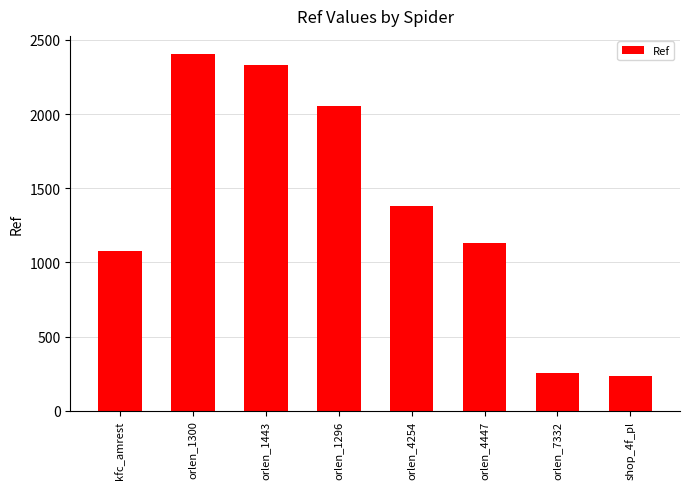

Approximately how many times larger is the value at shop_4f_pl compared to orlen_4254?

0.2